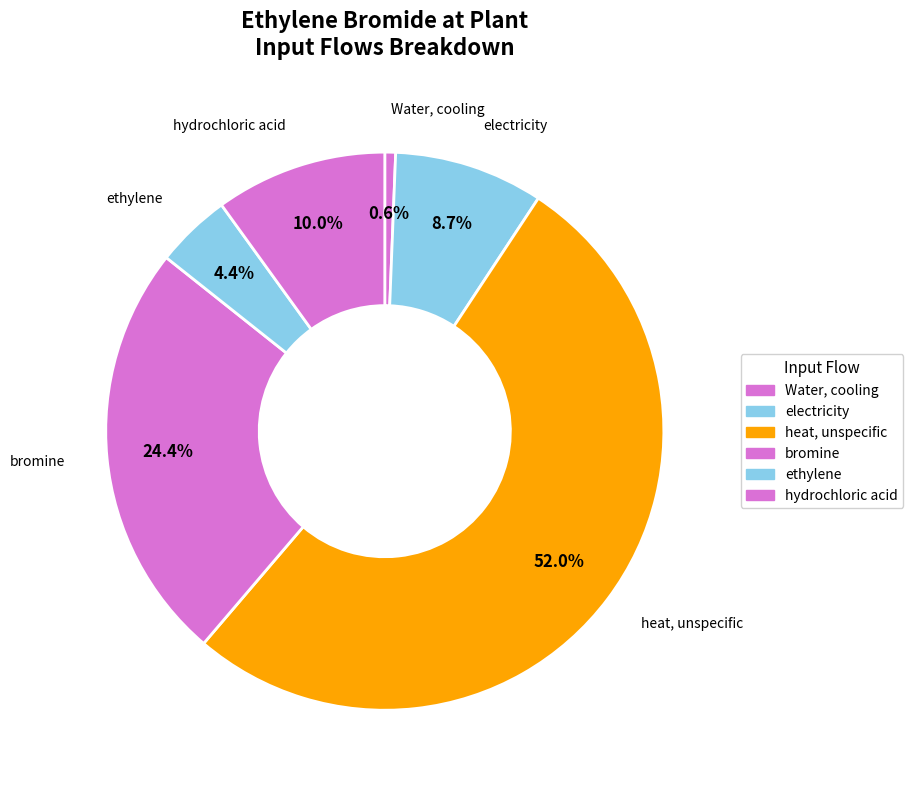

Does any single category account for the majority?

Yes